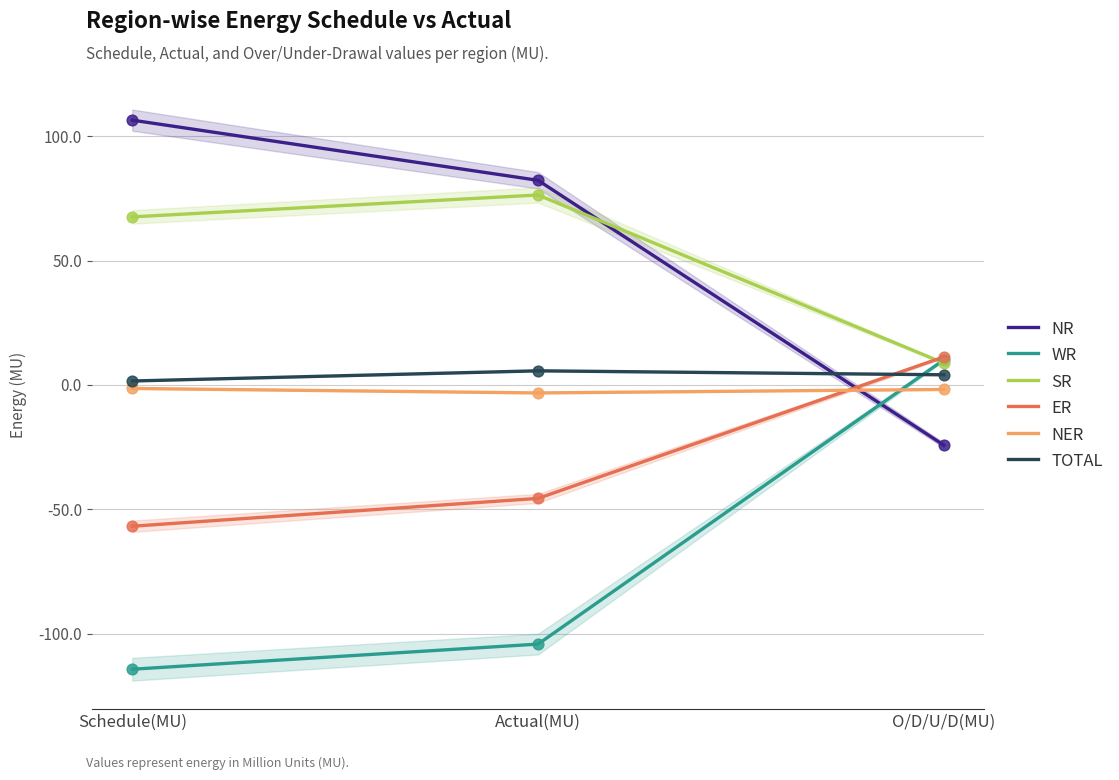

Which series contains the lowest Y value?

WR